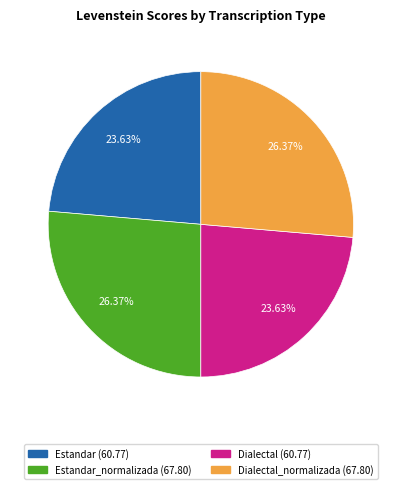

Is there a majority slice in this chart?

No